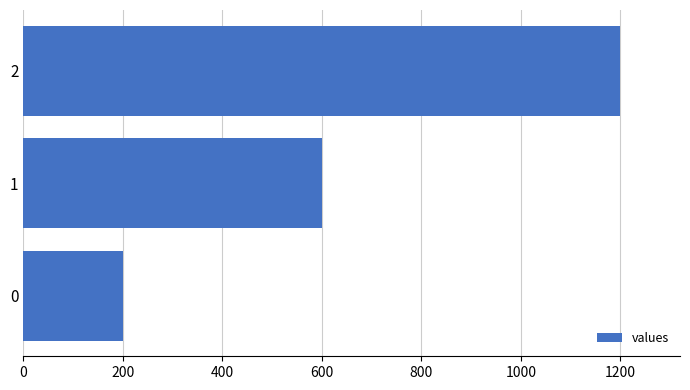

What is the sum of all values?

2000